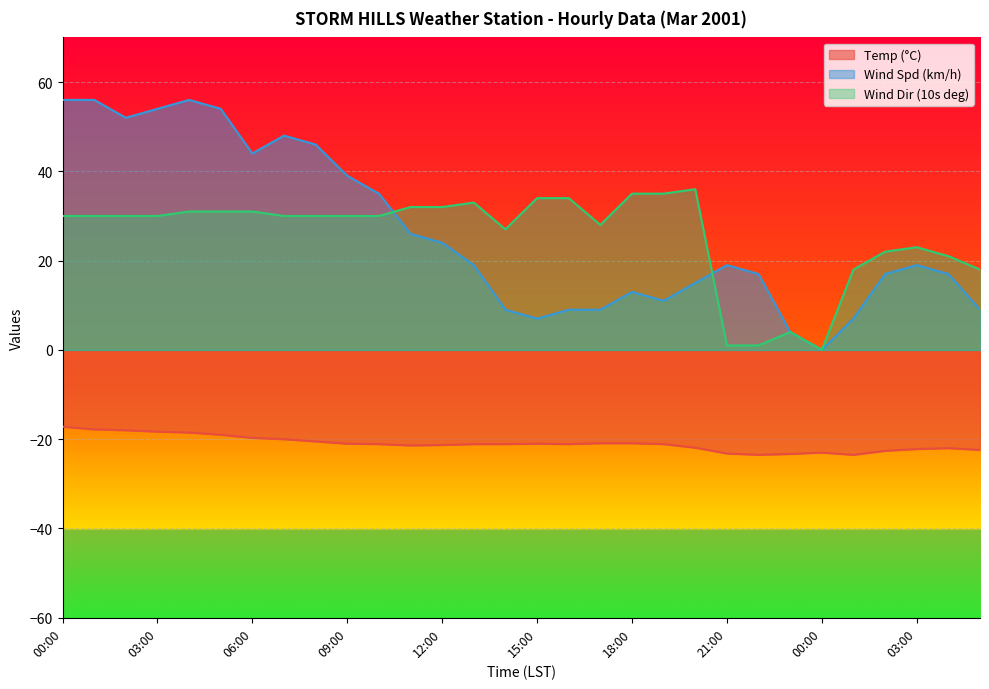

Reading left to right, transcribe all the data shown in this chart.

Temp (°C): -17.2	-17.8	-18.0	-18.3	-18.5	-19.0	-19.7	-20.0	-20.5	-21.0	-21.1	-21.4	-21.3	-21.1	-21.1	-21.0	-21.1	-20.9	-20.9	-21.1	-21.9	-23.2	-23.5	-23.3	-23.0	-23.5	-22.6	-22.2	-22.0	-22.4
Wind Spd (km/h): 56.0	56.0	52.0	54.0	56.0	54.0	44.0	48.0	46.0	39.0	35.0	26.0	24.0	19.0	9.0	7.0	9.0	9.0	13.0	11.0	15.0	19.0	17.0	4.0	0.0	7.0	17.0	19.0	17.0	9.0
Wind Dir (10s deg): 30.0	30.0	30.0	30.0	31.0	31.0	31.0	30.0	30.0	30.0	30.0	32.0	32.0	33.0	27.0	34.0	34.0	28.0	35.0	35.0	36.0	1.0	1.0	4.0	0.0	18.0	22.0	23.0	21.0	18.0